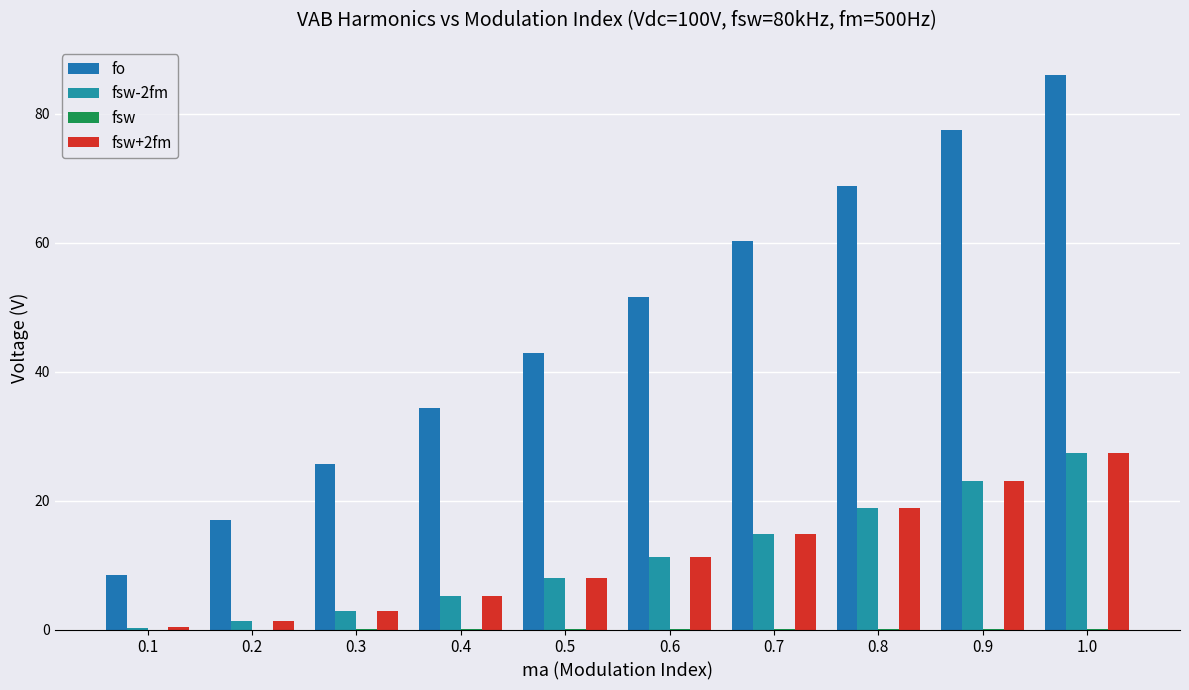

How many groups of bars are there?

10